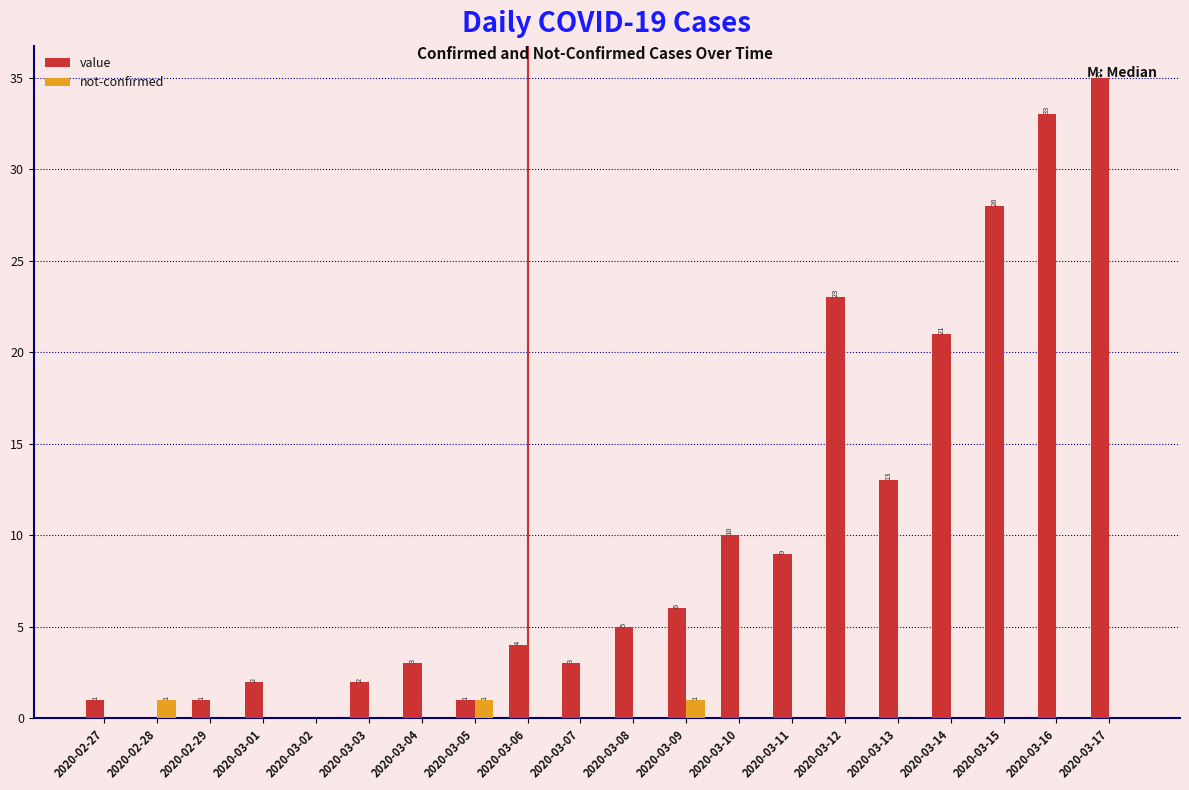

Is it true that value equals 35 at 2020-03-17?

True